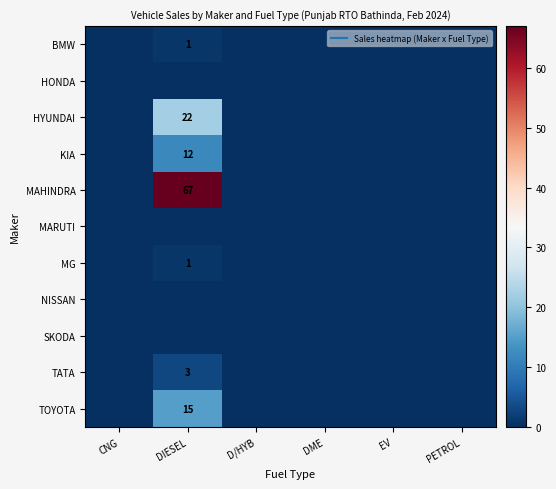

What is the sum of the MG values at DIESEL and D/HYB?

1